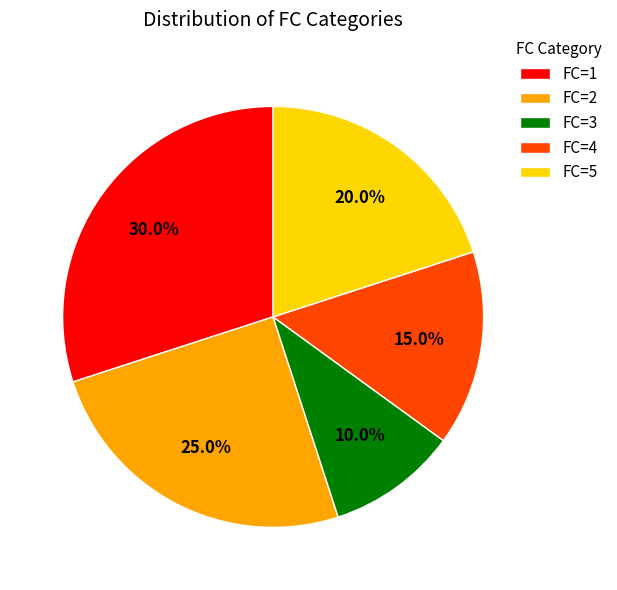

What is the smallest slice in the pie chart?

FC=3